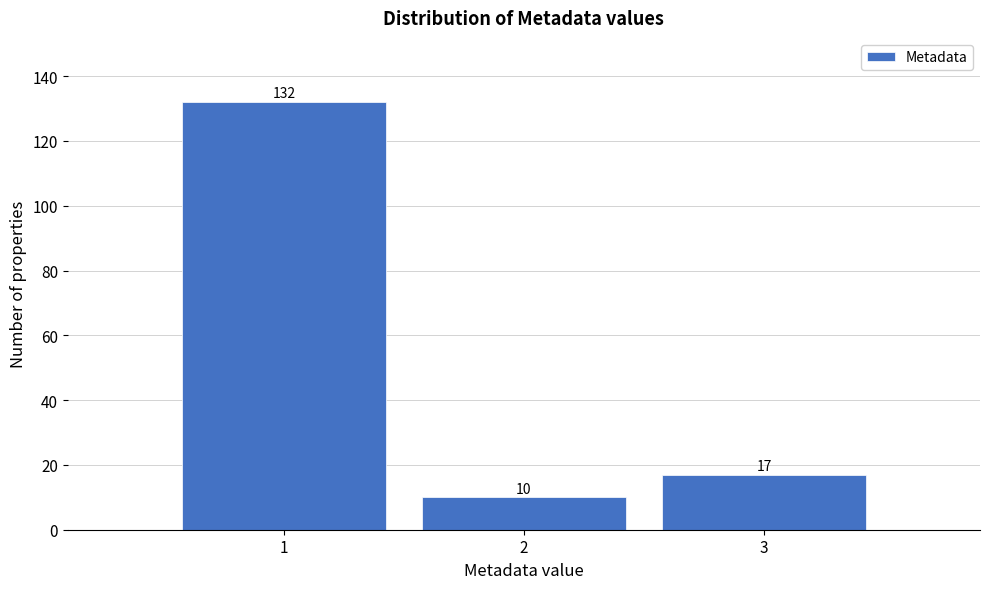

Reading left to right, transcribe this chart: for each bar, give the range it covers on the x-axis and its height.

0.5 to 1.5: 132
1.5 to 2.5: 10
2.5 to 3.5: 17